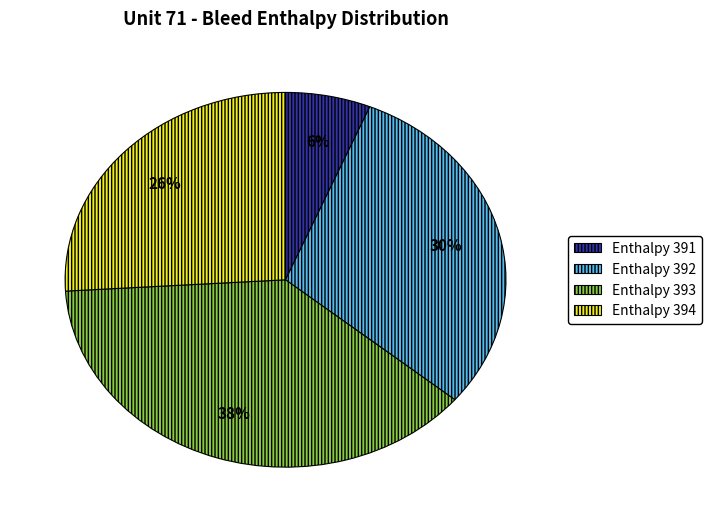

Count the number of slices in the pie.

4